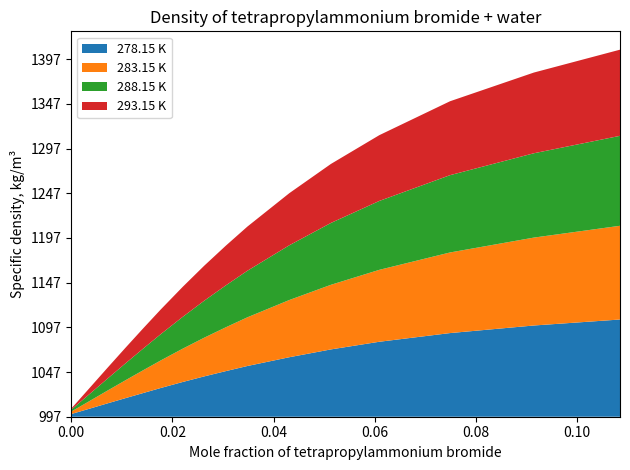

Reading left to right, extract all data points from this chart.

278.15 K: 0.0=1000.0	0.0009007=1001.5	0.001798=1003.0	0.003591=1005.9	0.007135=1011.9	0.010704=1017.8	0.014219=1023.5	0.017697=1029.1	0.022059=1035.9	0.026291=1042.1	0.030563=1048.0	0.034836=1053.8	0.043106=1063.6	0.051322=1072.3	0.060894=1080.9	0.074864=1090.6	0.091422=1099.1	0.108451=1105.8
283.15 K: 0.0=999.7	0.0009007=1001.1	0.001798=1002.6	0.003591=1005.5	0.007135=1011.2	0.010704=1016.9	0.014219=1022.5	0.017697=1027.8	0.022059=1034.3	0.026291=1040.3	0.030563=1046.0	0.034836=1051.5	0.043106=1061.0	0.051322=1069.3	0.060894=1077.5	0.074864=1087.2	0.091422=1095.3	0.108451=1101.9
288.15 K: 0.0=999.1	0.0009007=1000.5	0.001798=1001.9	0.003591=1004.8	0.007135=1010.3	0.010704=1015.9	0.014219=1021.2	0.017697=1026.4	0.022059=1032.6	0.026291=1038.4	0.030563=1043.9	0.034836=1049.1	0.043106=1058.2	0.051322=1066.2	0.060894=1074.1	0.074864=1083.5	0.091422=1091.3	0.108451=1097.7
293.15 K: 0.0=998.2	0.0009007=999.6	0.001798=1000.9	0.003591=1003.7	0.007135=1009.0	0.010704=1014.4	0.014219=1019.6	0.017697=1024.6	0.022059=1030.6	0.026291=1036.2	0.030563=1041.4	0.034836=1046.4	0.043106=1055.3	0.051322=1063.0	0.060894=1070.6	0.074864=1079.7	0.091422=1087.3	0.108451=1093.4